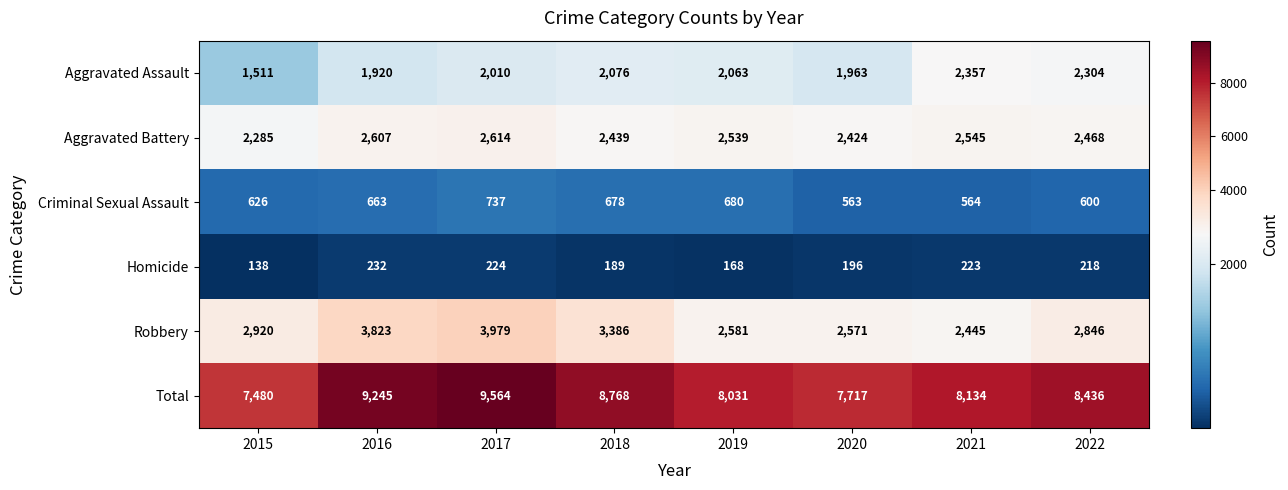

What is the difference between the highest and lowest values at 2016?

9013